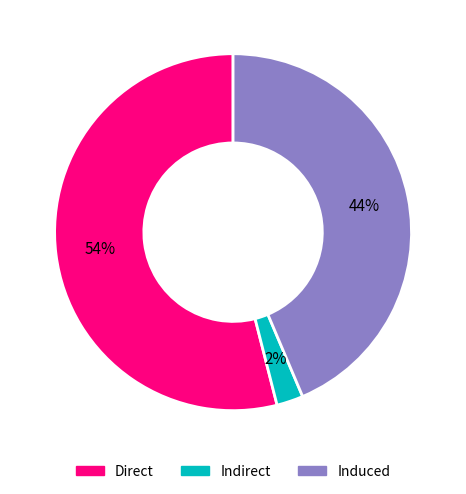

Count the number of slices in the pie.

3